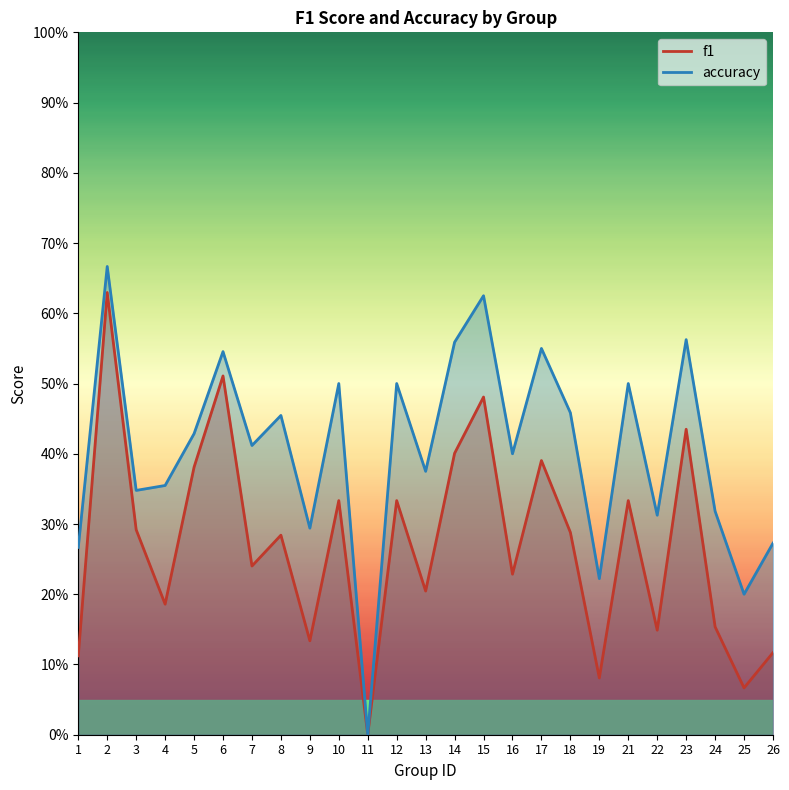

The accuracy series shows 0.7 at 12. True or false?

False